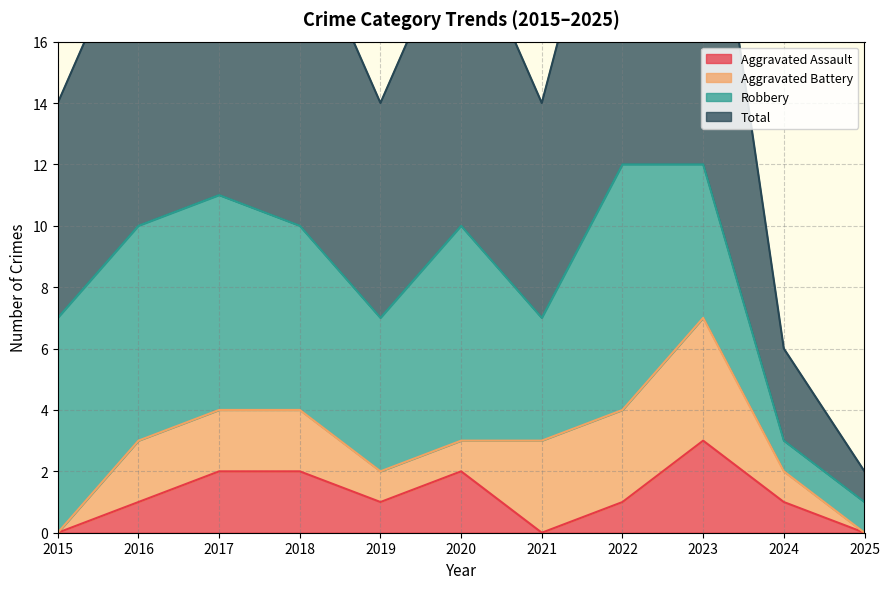

Is it true that Aggravated Assault equals 1 at 2022?

True